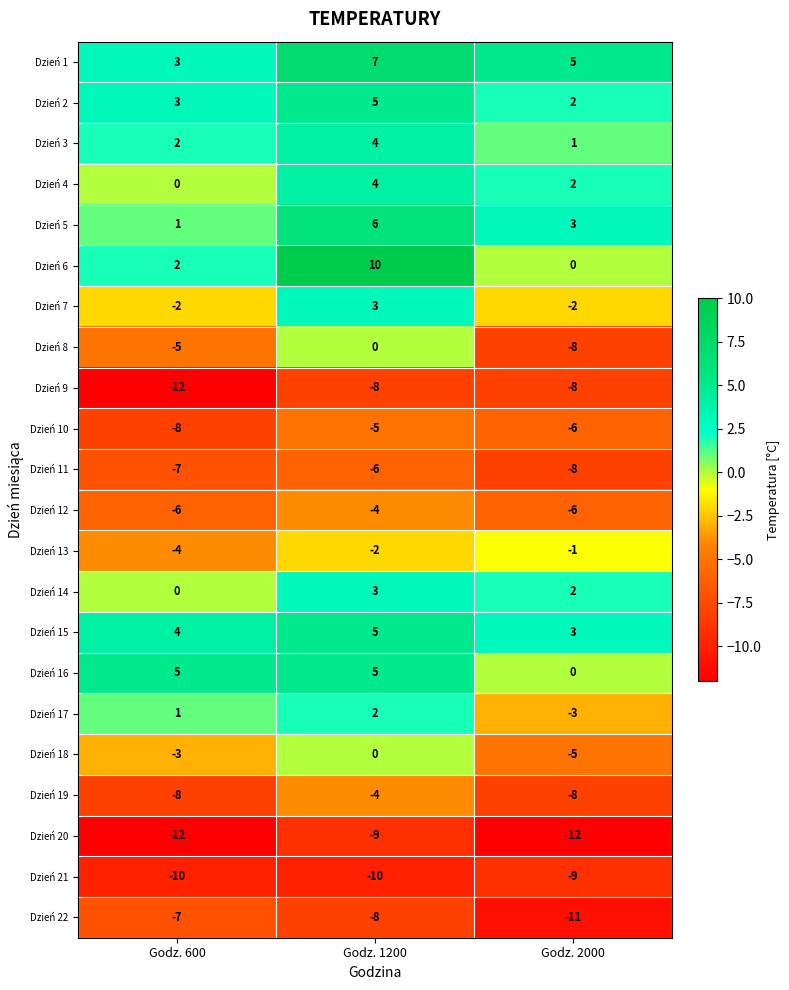

What is the maximum value shown in the chart?

10